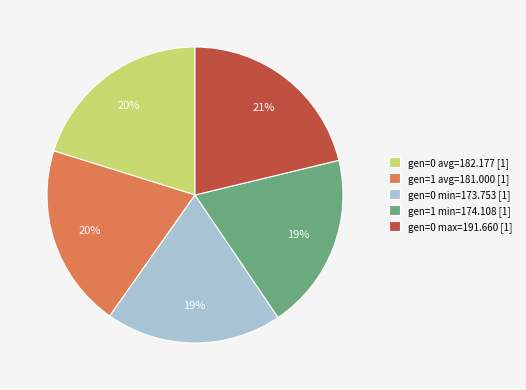

Combined, do gen=0 min=173.753 [1] and gen=1 min=174.108 [1] account for over 50%?

No